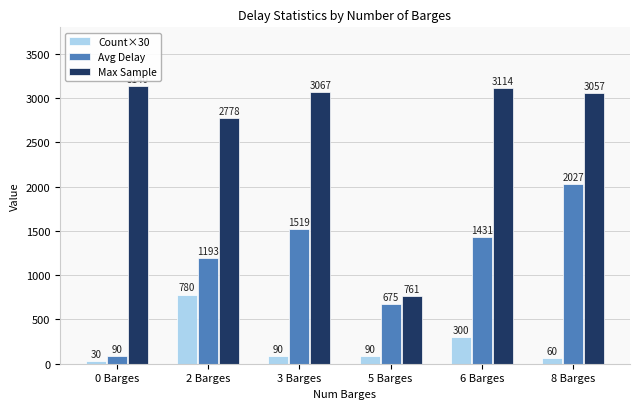

Is it true that Max Sample equals 3057 at 8 Barges?

True